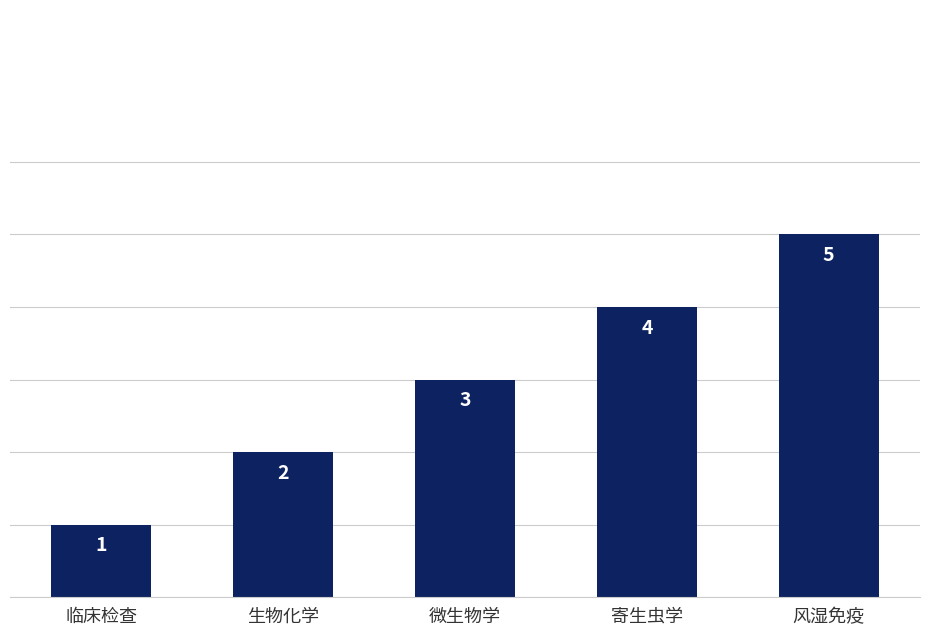

How many bars are there in total?

5